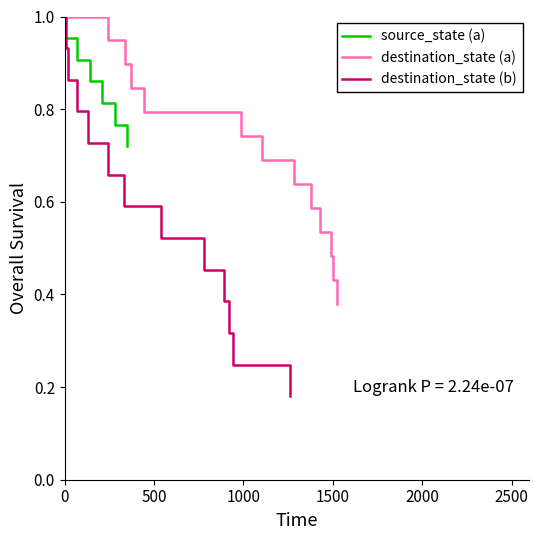

What is the highest value of the destination_state (a) series?

1.0